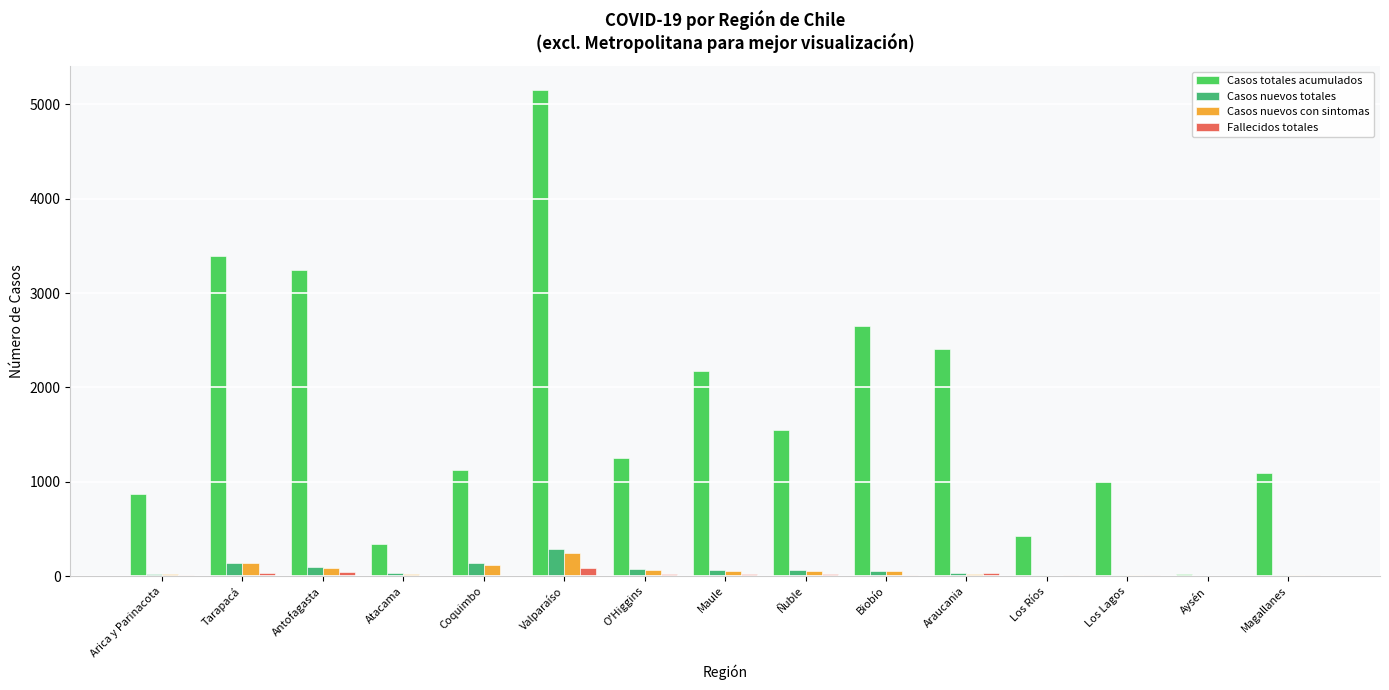

Does the chart contain stacked bars?

No